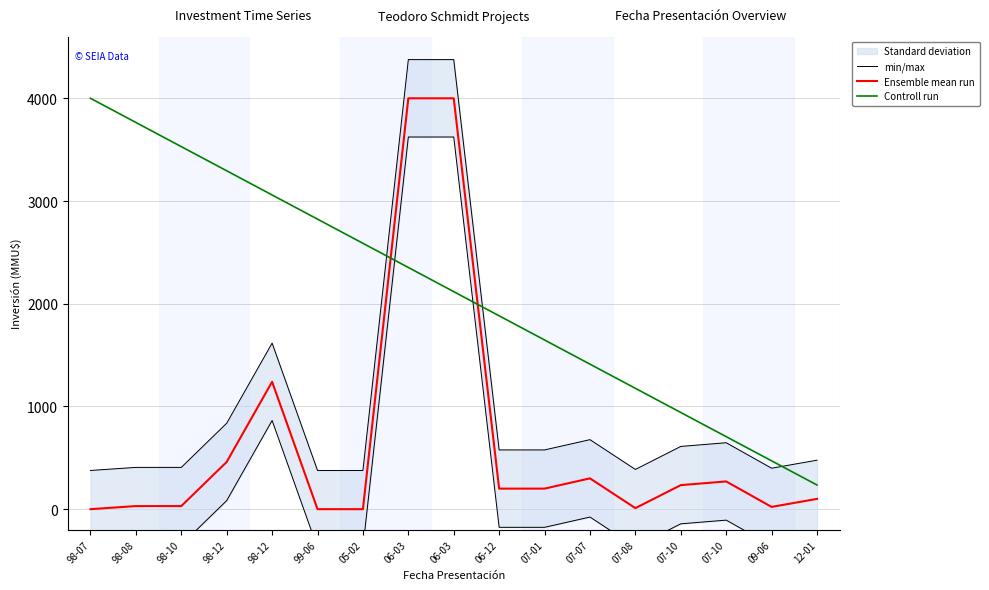

At which category is the sum across all series the highest?

06-03